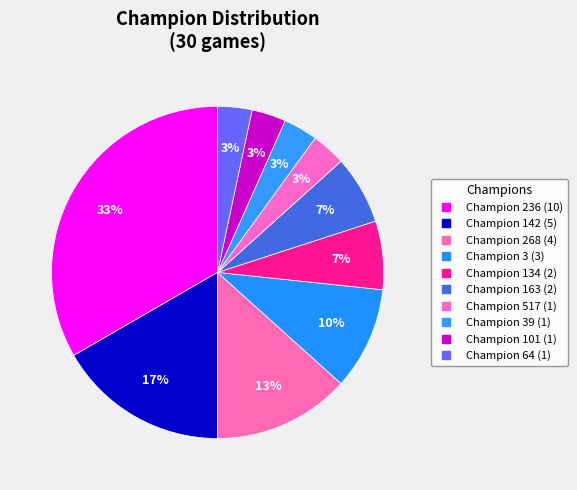

Rank the categories by value from highest to lowest.

236, 142, 268, 3, 134, 163, 517, 39, 101, 64